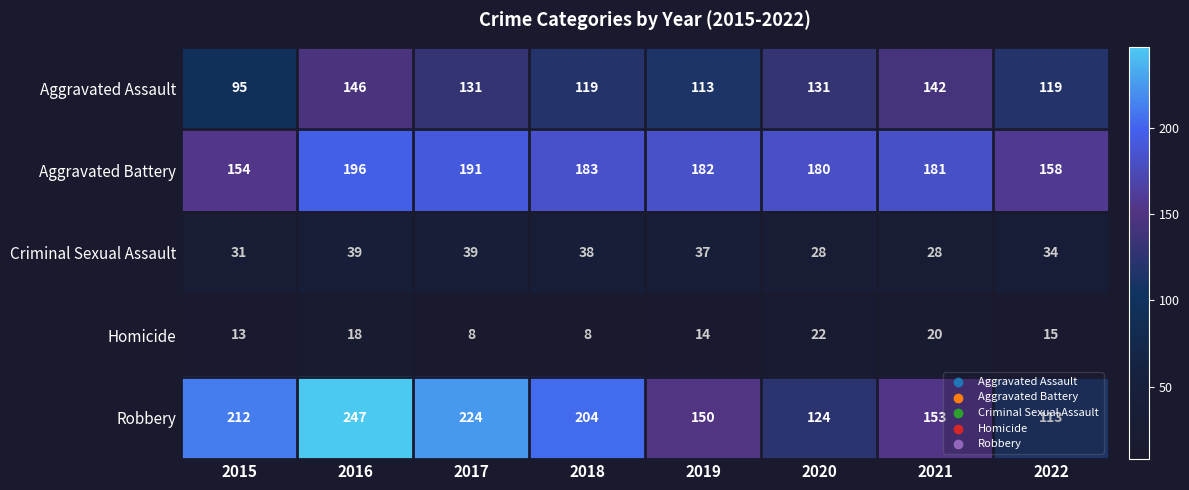

What is the total value across all series at 2020?

485